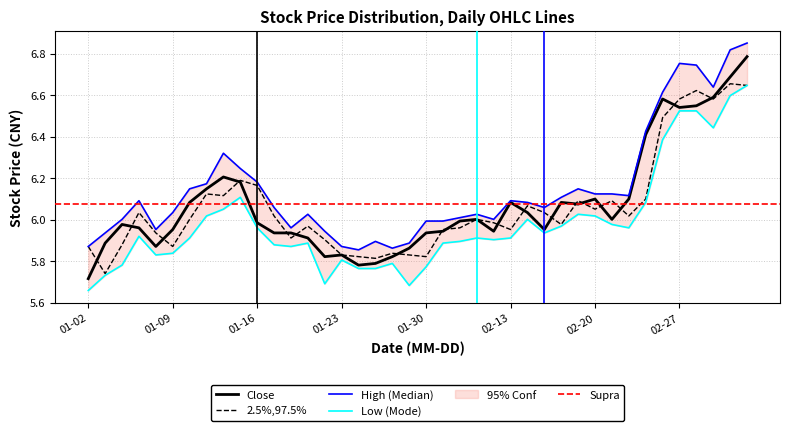

How many lines are shown in the chart?

4